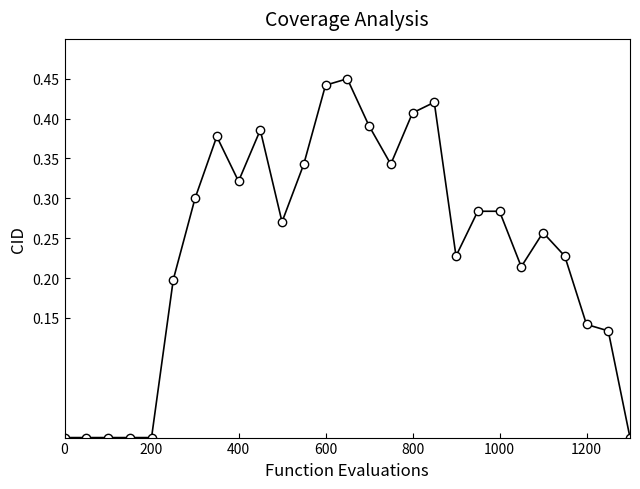

True or false: there are more than 2 points higher than both neighbors.

True